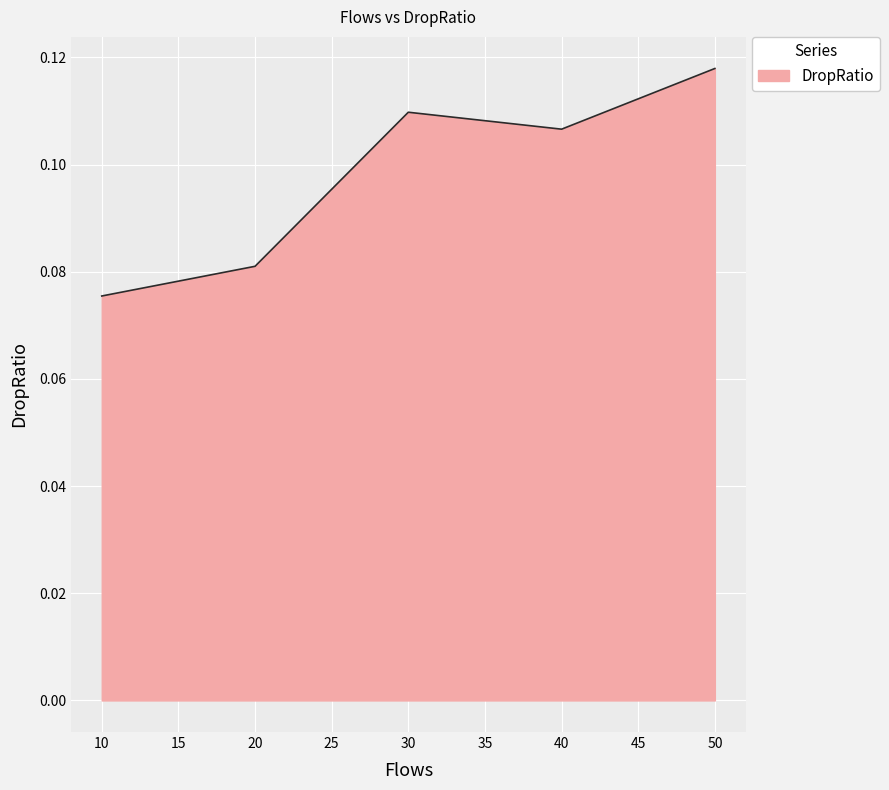

The chart shows a value of 0.2 at 30. True or false?

False